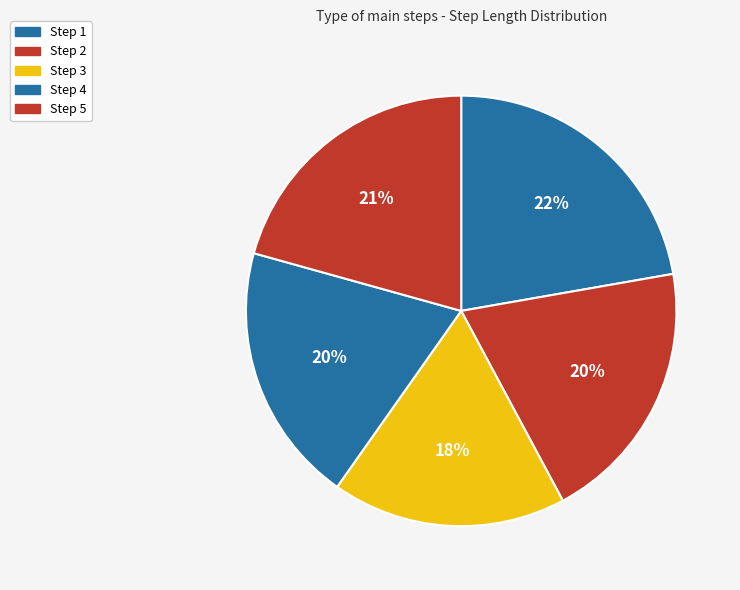

Does any single category account for the majority?

No